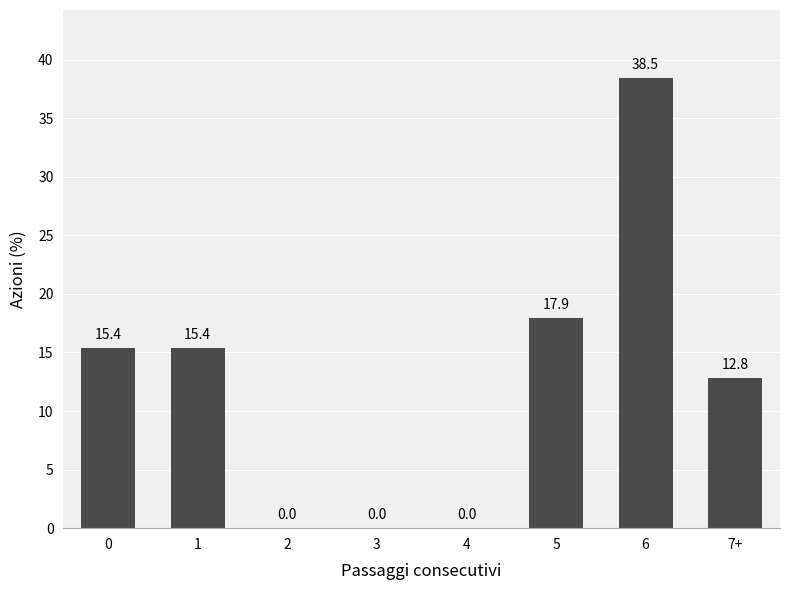

Reading right to left, transcribe all the data shown in this chart.

7+=12.8	6=38.5	5=17.9	4=0.0	3=0.0	2=0.0	1=15.4	0=15.4